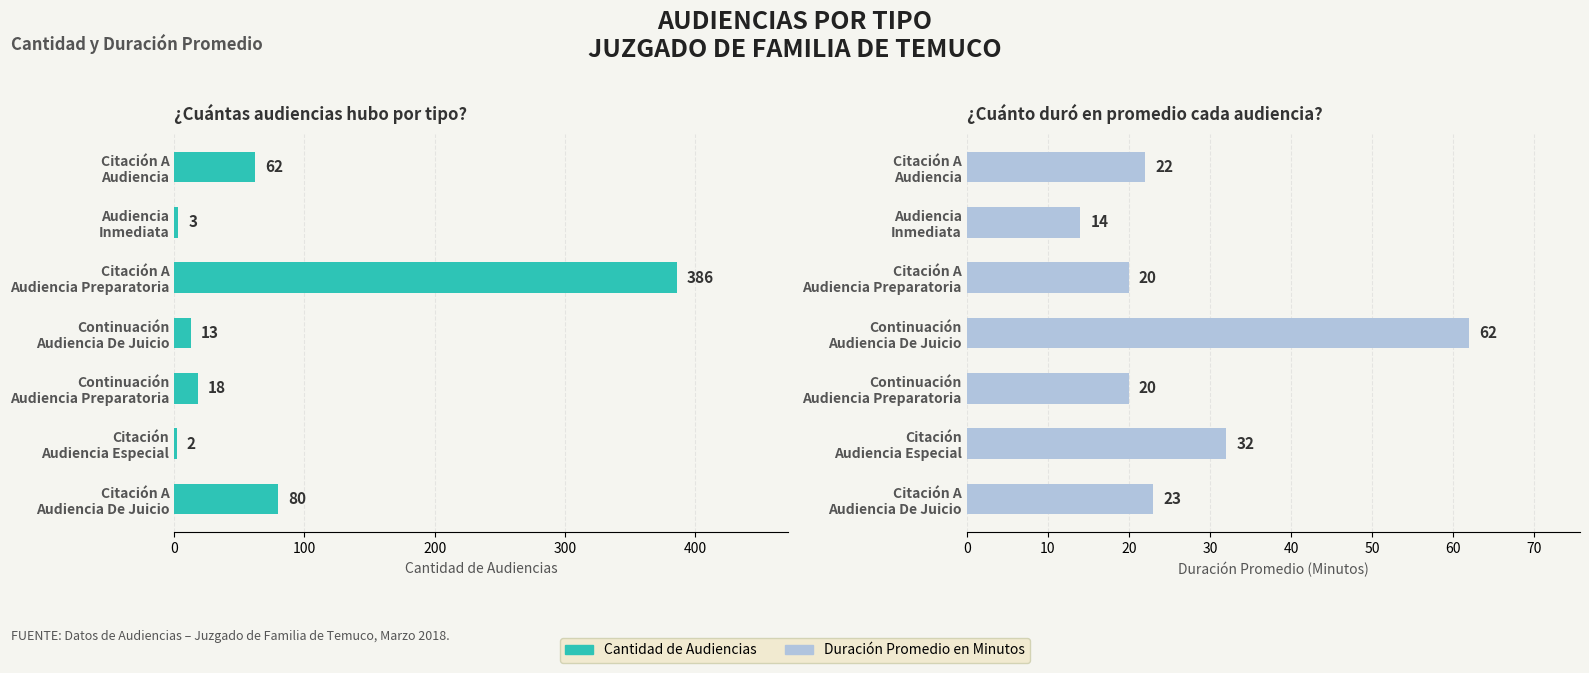

The Cantidad de Audiencias series shows 110 at Citación A Audiencia. True or false?

False